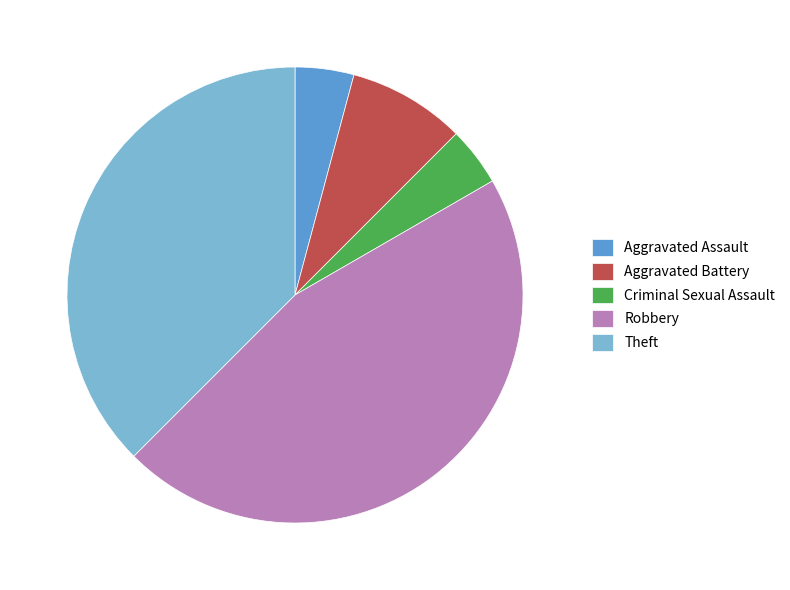

Which has a higher value, Aggravated Assault or Aggravated Battery?

Aggravated Battery